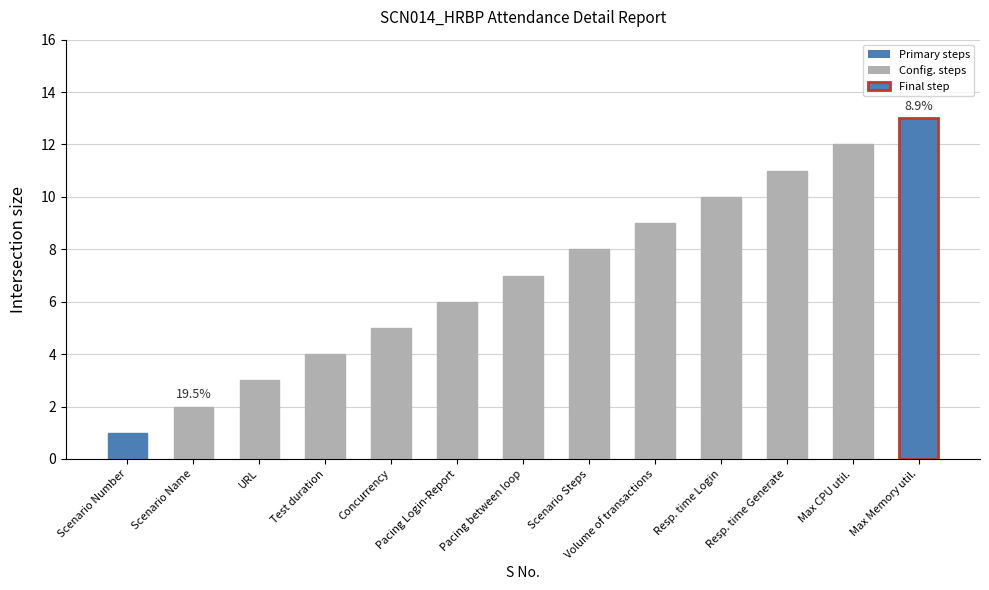

How many bars are there in total?

13